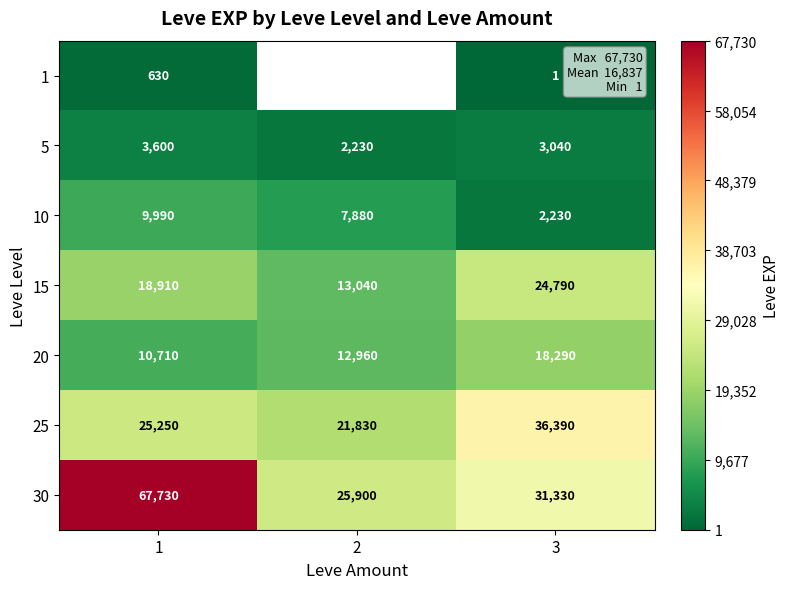

The 15 series shows 38954.6 at 3. True or false?

False